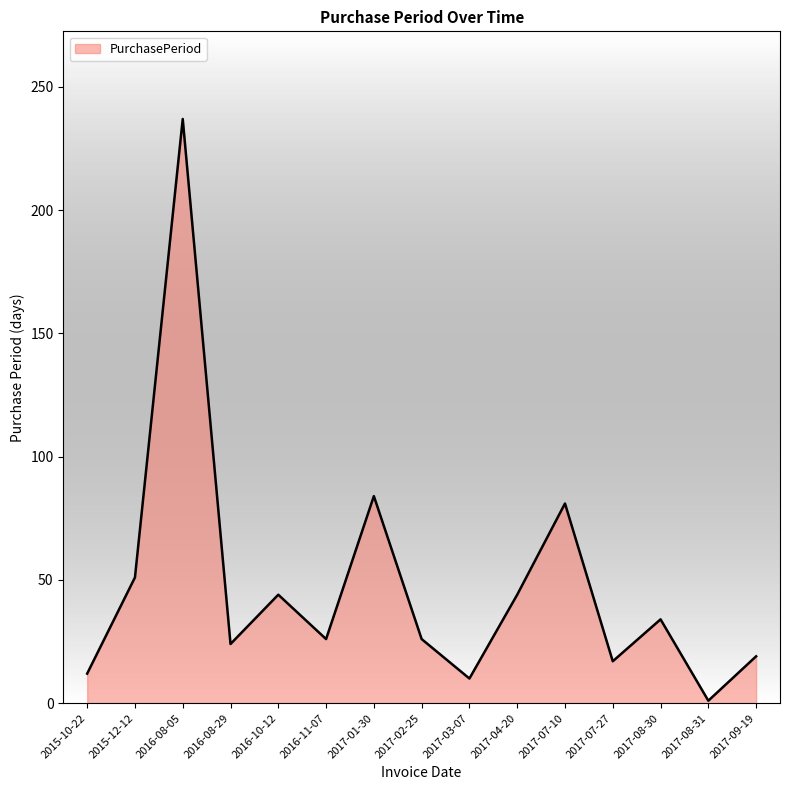

True or false: the data has more than 2 interior local peaks.

True